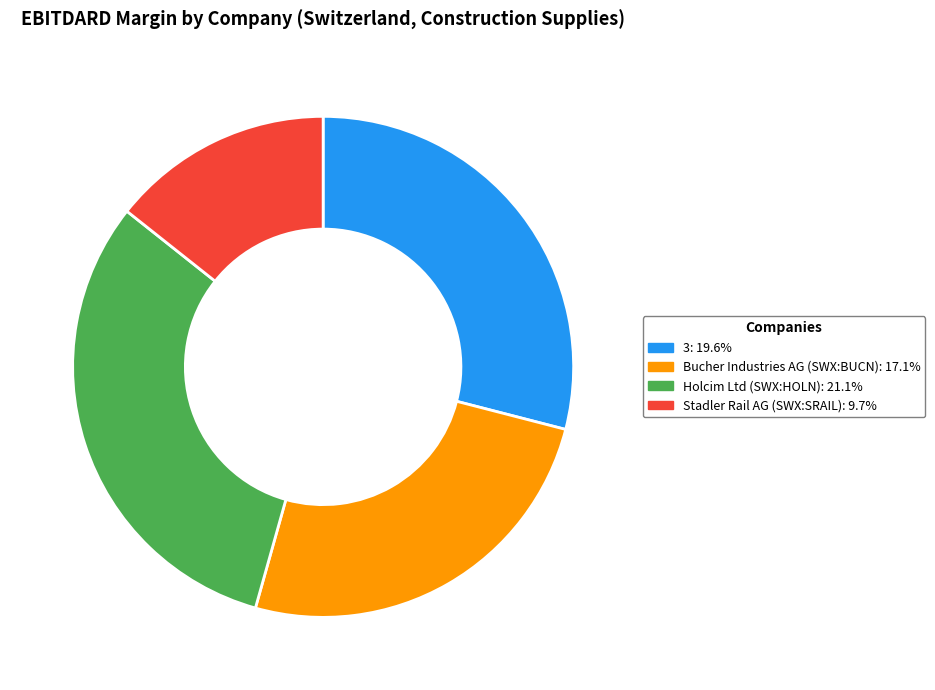

True or false: Bucher Industries AG (SWX:BUCN) accounts for 25% of the total.

True